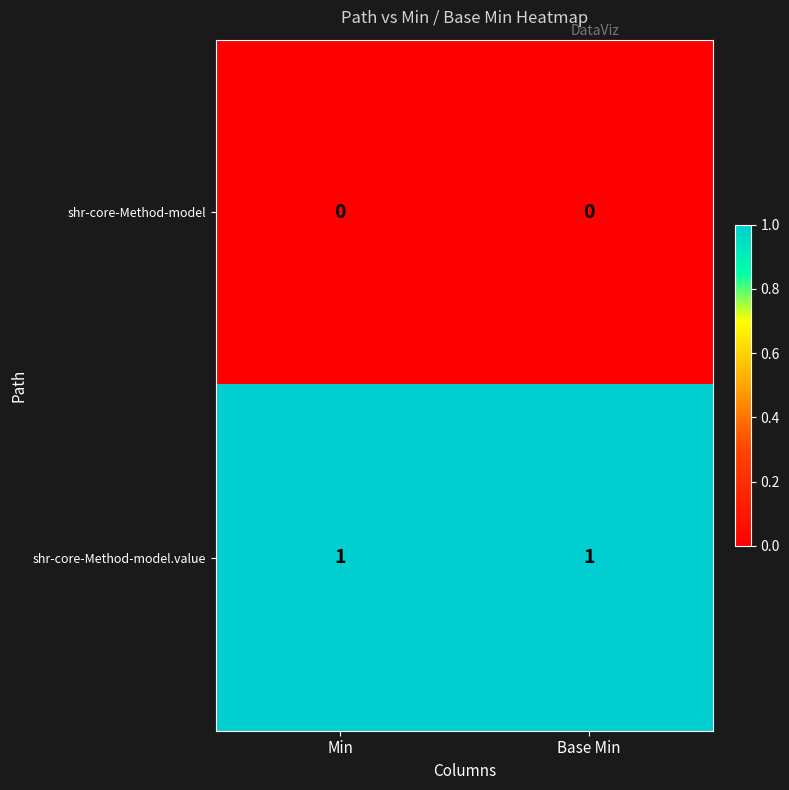

Which series has the largest total across all categories?

shr-core-Method-model.value